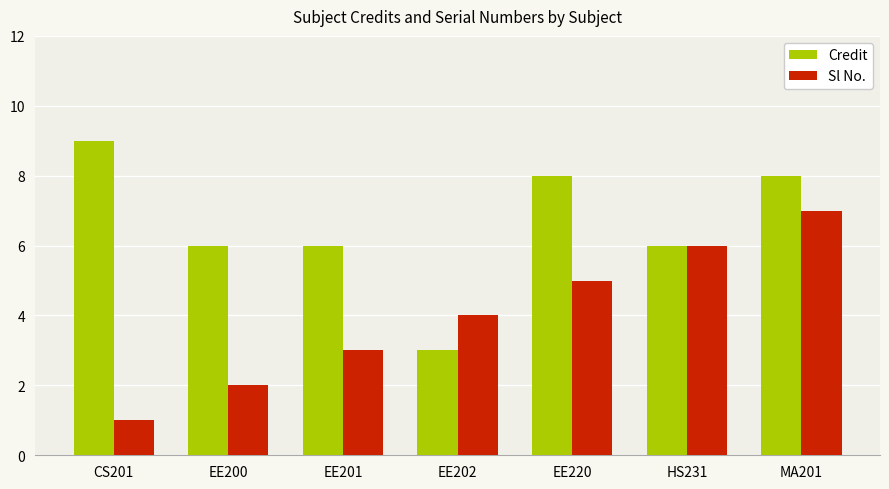

True or false: Sl No. has a value of 1 at EE200.

False